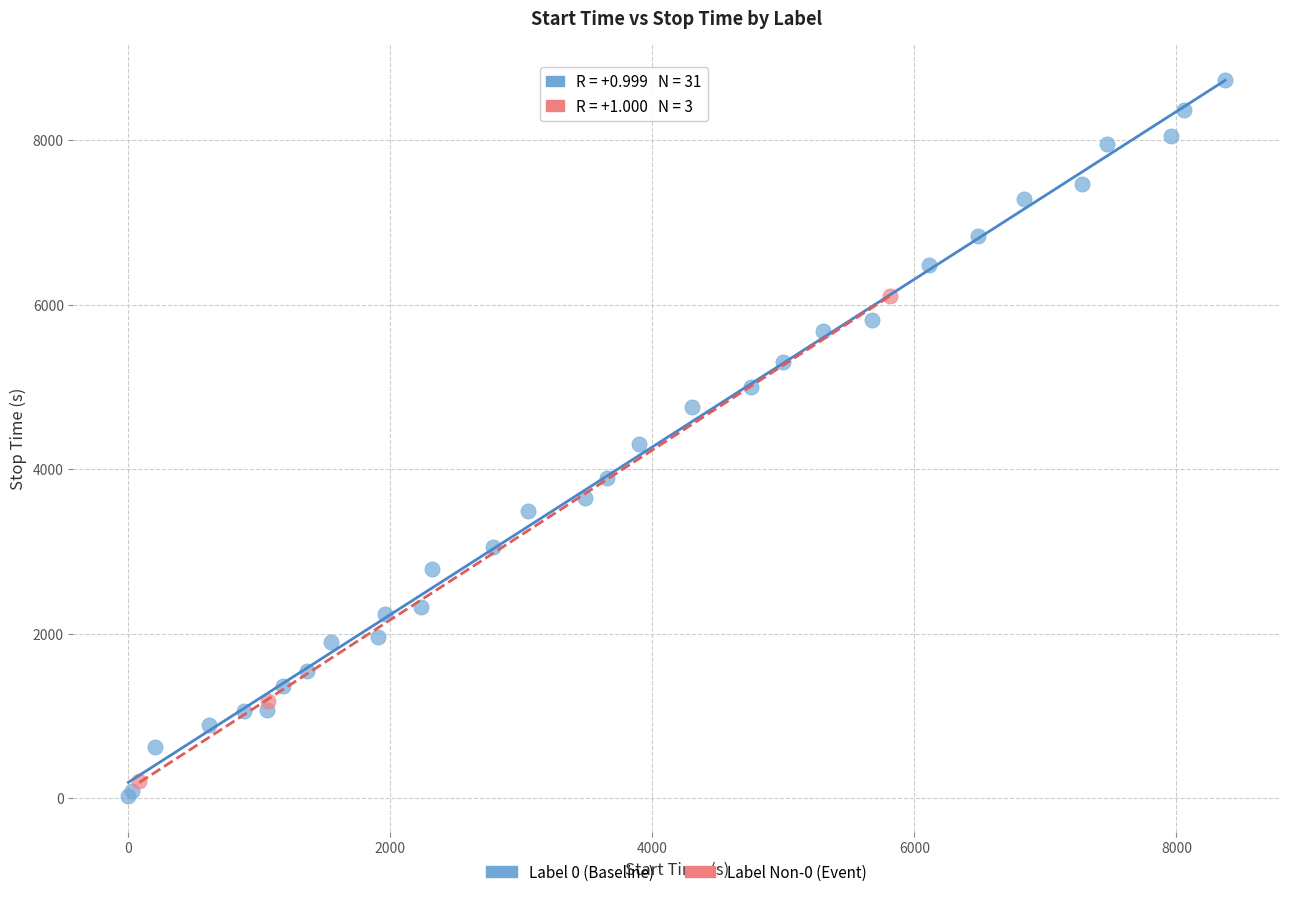

Which series has the largest Y range (max minus min)?

Label 0 (Baseline)